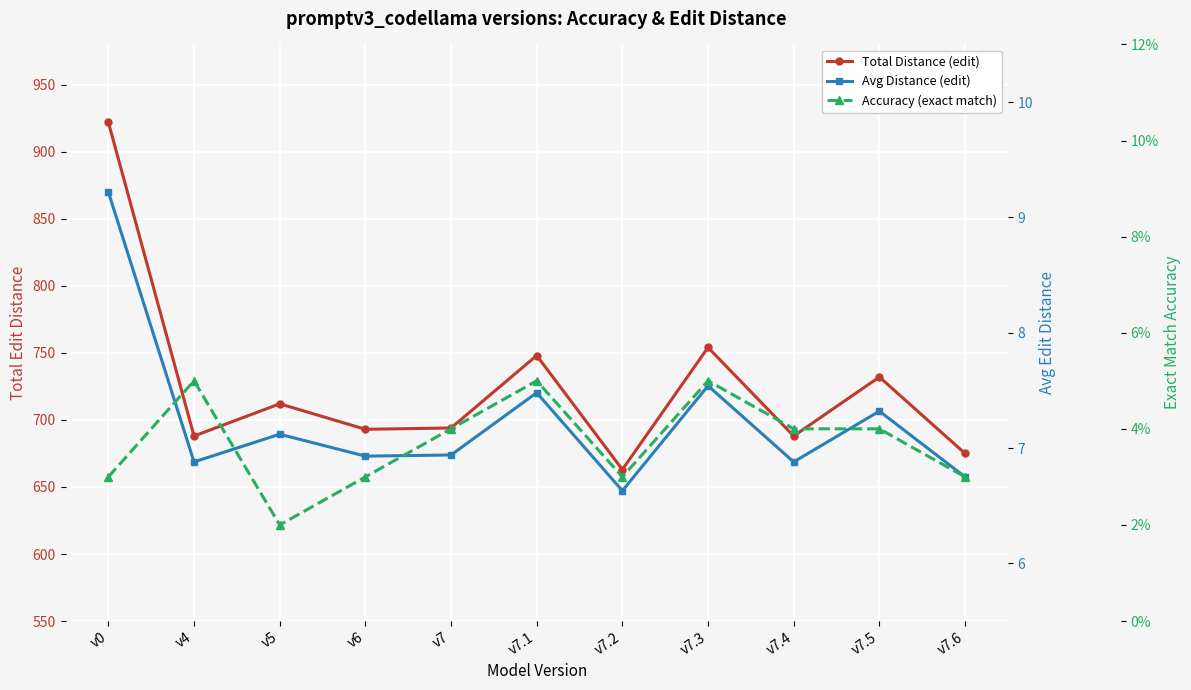

True or false: Avg Distance (edit) has a value of 11.9 at v6.

False